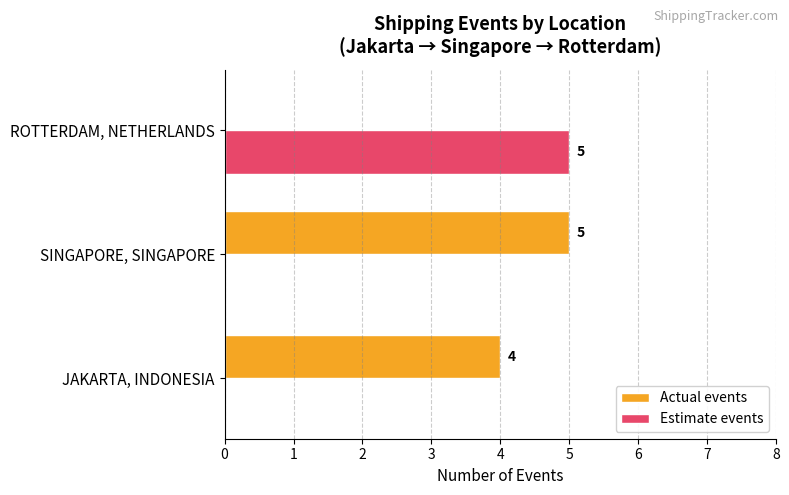

The value of Actual events at ROTTERDAM, NETHERLANDS is 0. True or false?

True